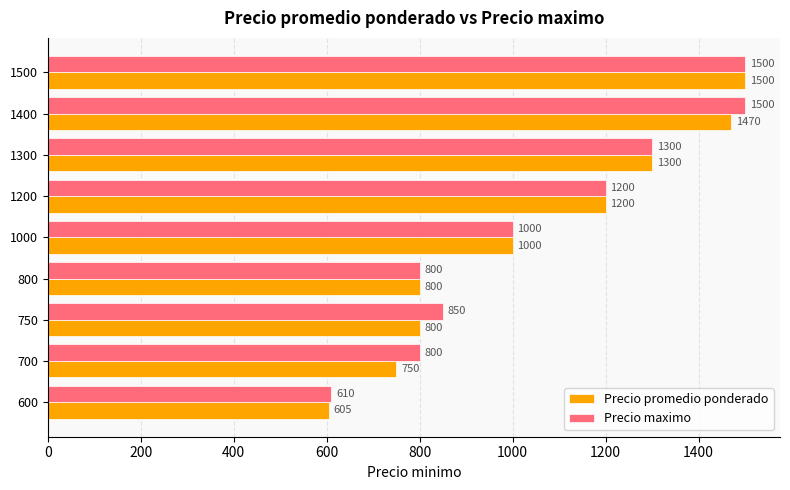

Rank the series by their average value, from lowest to highest.

Precio promedio ponderado, Precio maximo